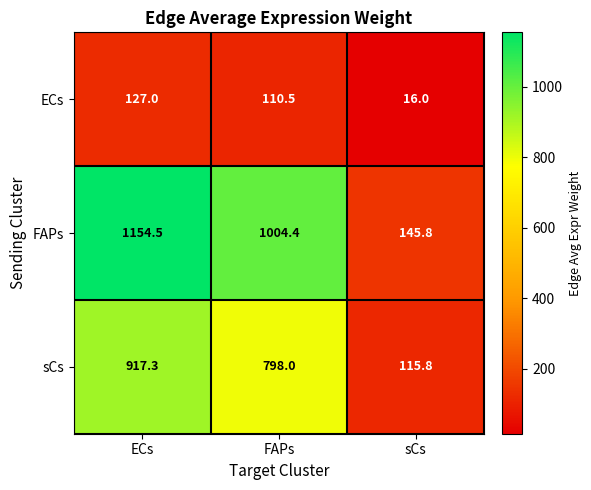

What is the average value of the FAPs series?

768.2